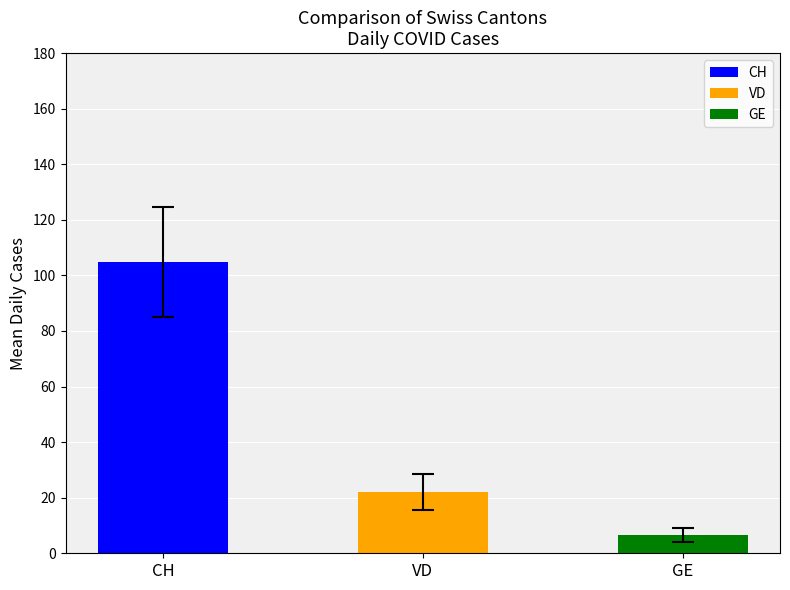

What is the value of the 3rd bar from the left?

6.6